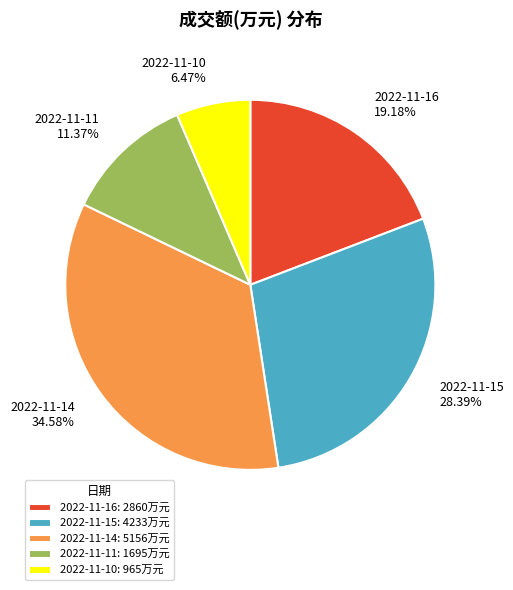

Does 2022-11-14 account for over 50% of the chart?

No